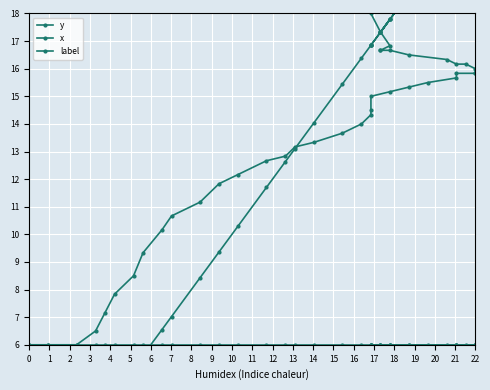

What is the difference between the second highest and minimum values in the y series?

11.3